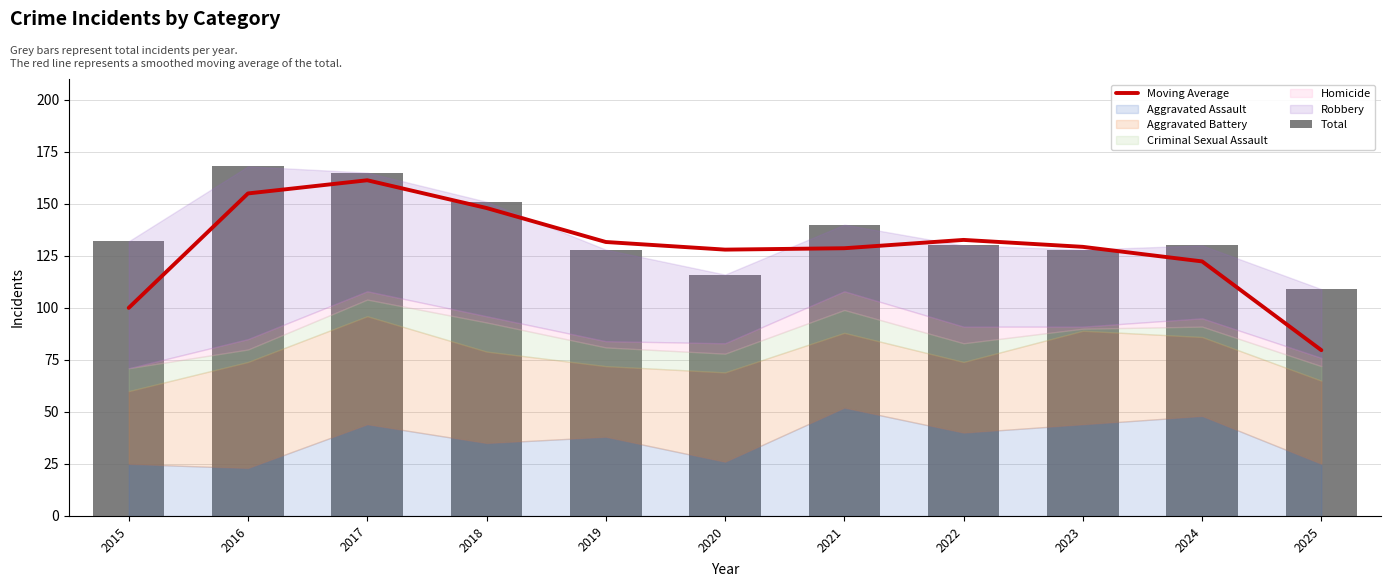

Which series changed the most between 2016 and 2025?

Moving Average